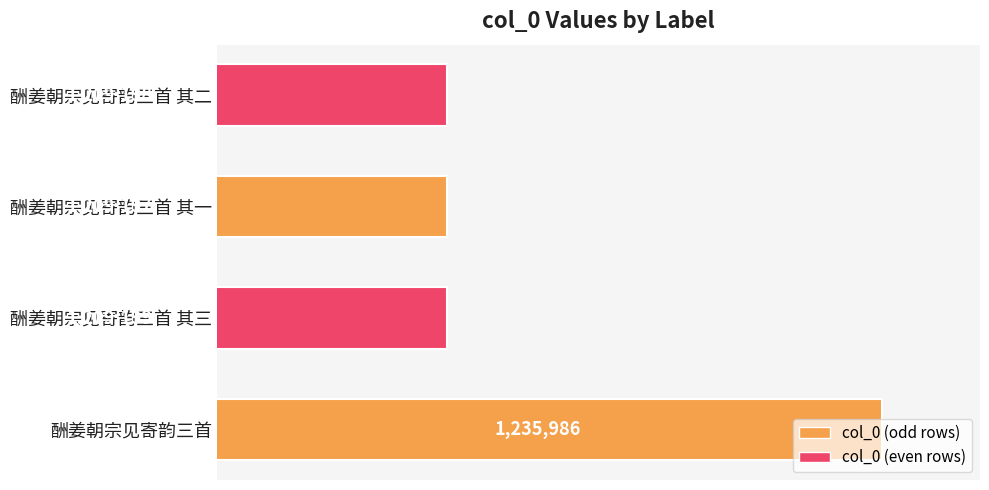

What is the greatest value displayed?

1235986